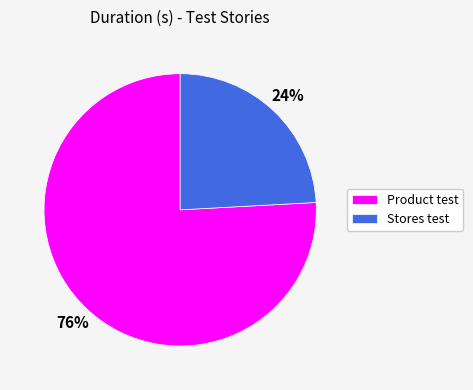

How many slices are in this pie chart?

2